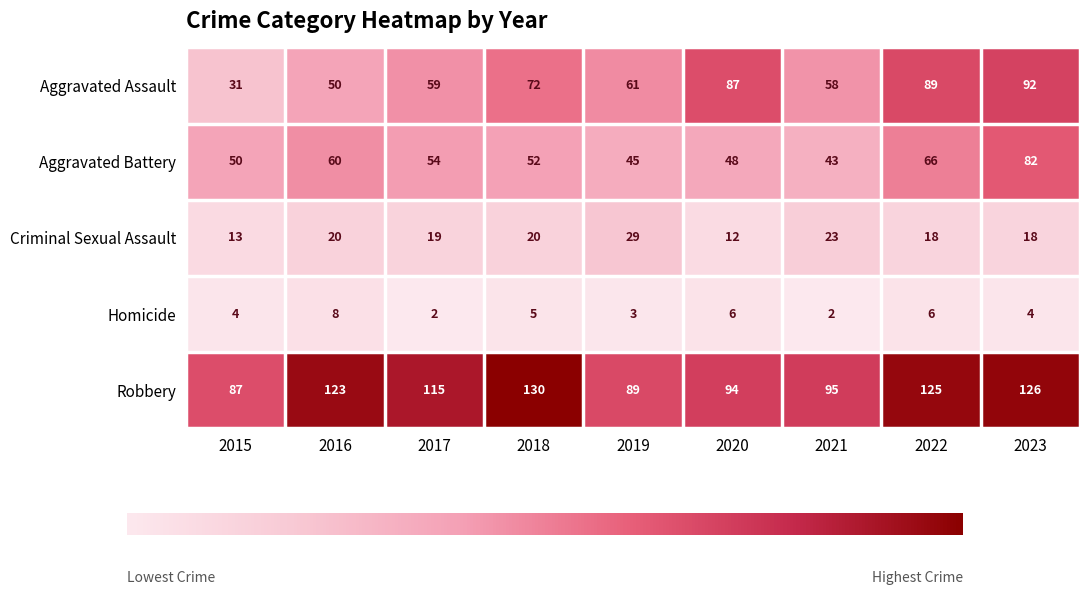

At which label is Homicide closest to 5?

2018